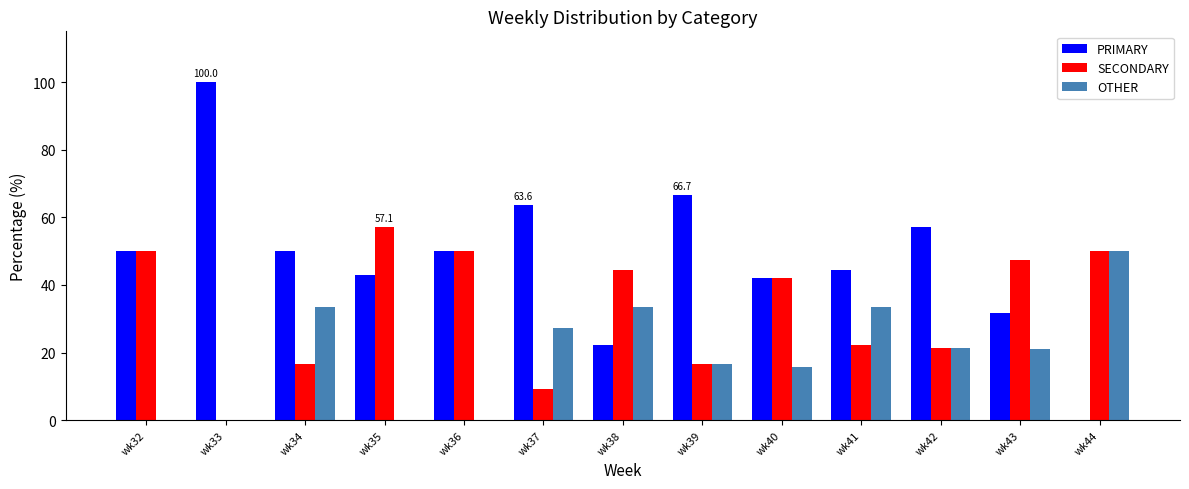

Which series has the largest total across all categories?

PRIMARY